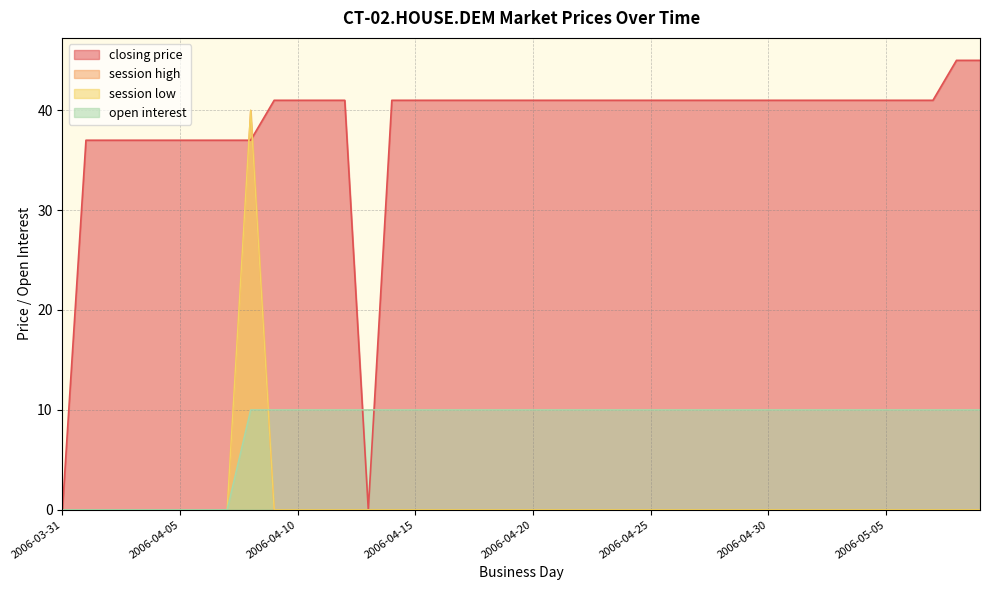

True or false: session low has a value of 0 at 2006-04-02.

True